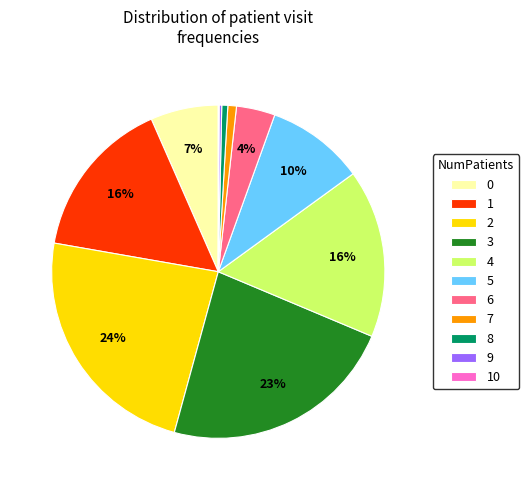

What is the ratio of the value at 7 to the value at 5?

0.1